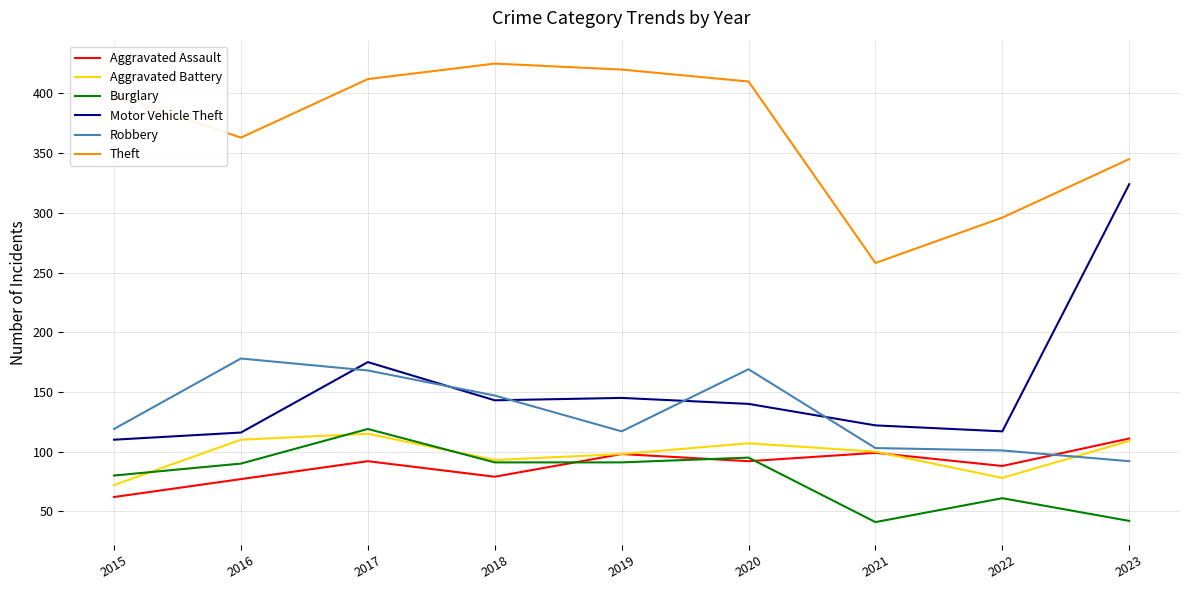

How many interior local peaks does the Burglary series have?

3